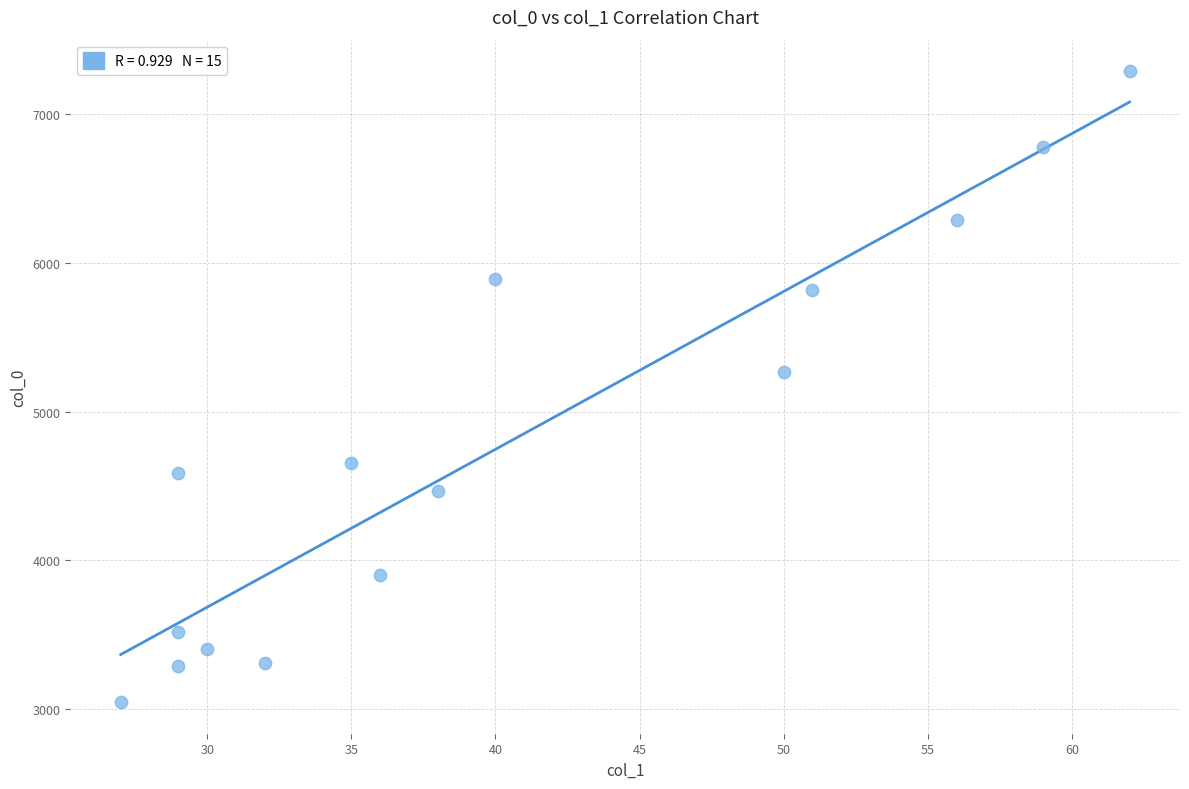

What is the range of X values (max minus min)?

35